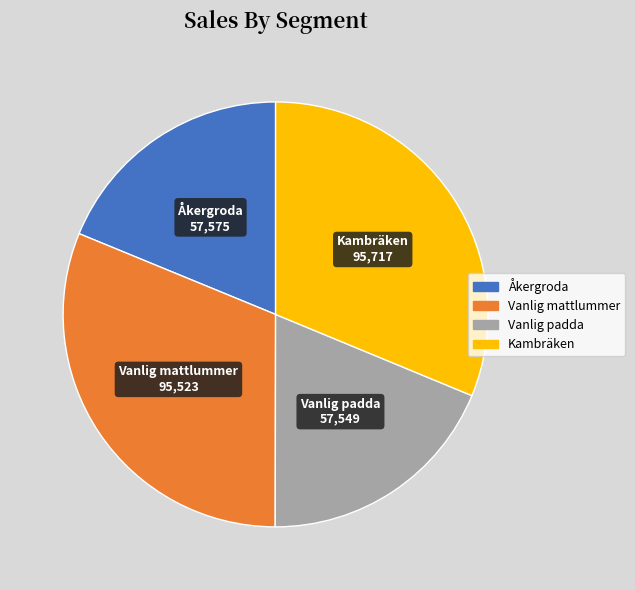

Is it true that Vanlig padda is 25% of the pie?

False